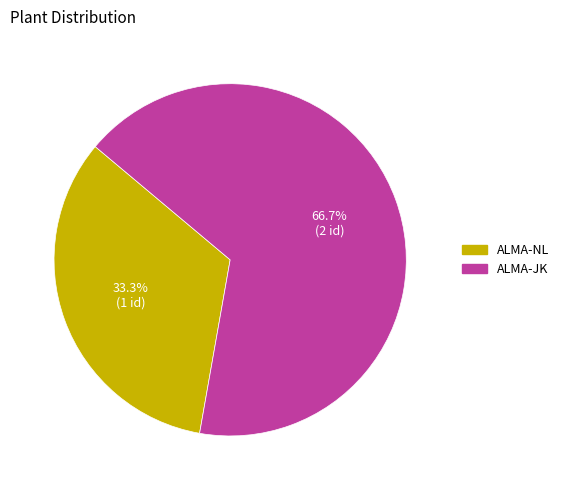

The ALMA-NL slice represents 28% of the pie. True or false?

False